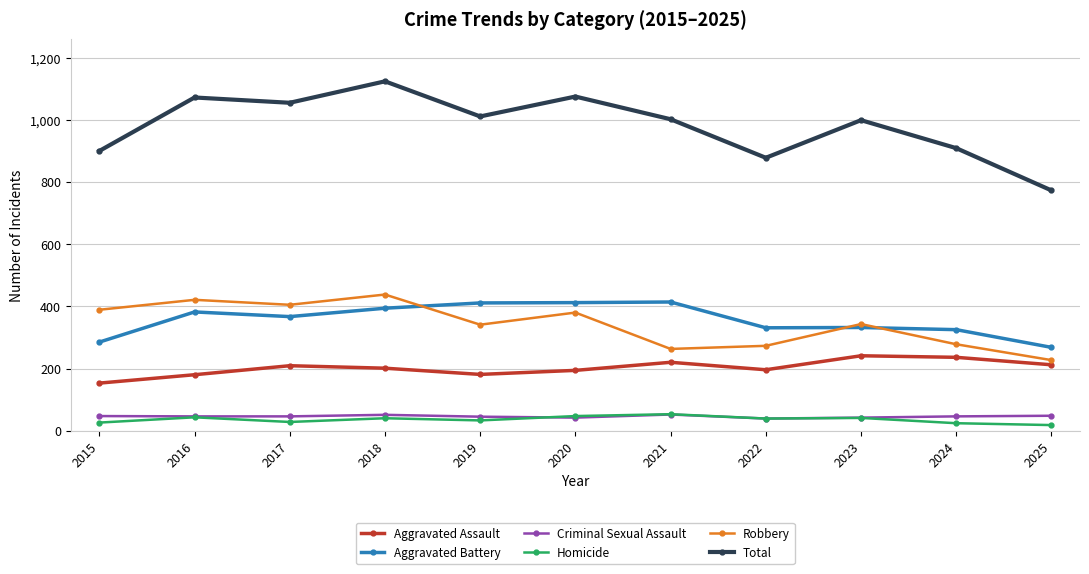

Which series has the largest total across all categories?

Total